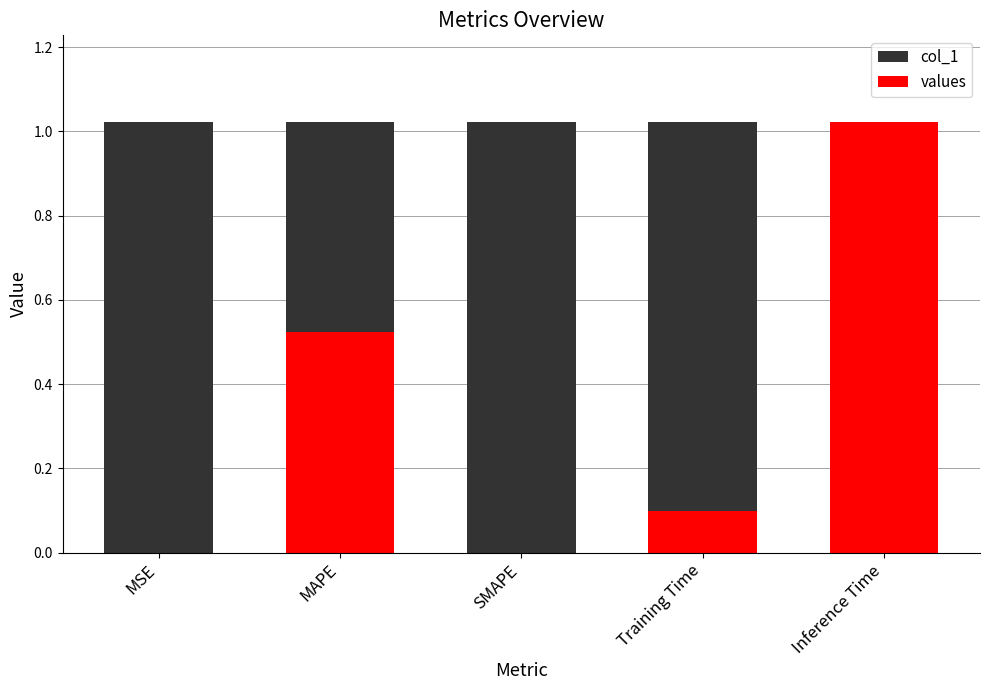

What is the lowest value of the col_1 series?

1.0